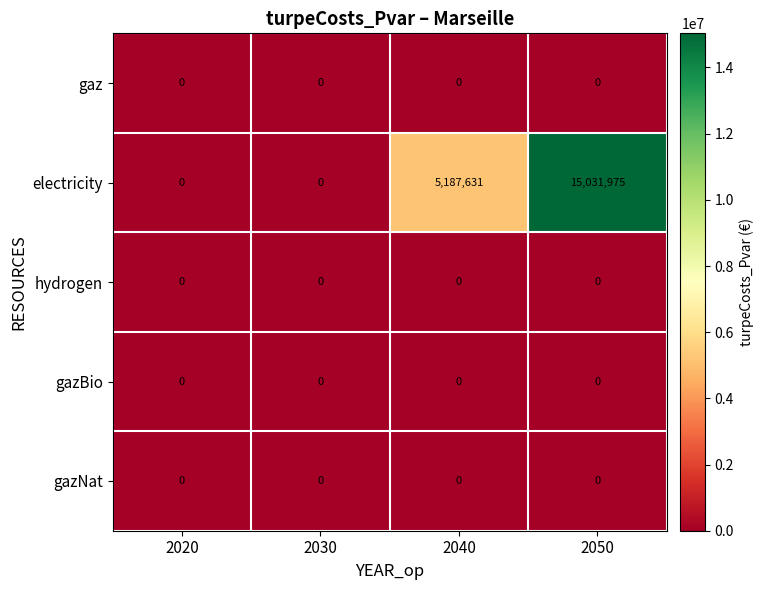

Which category has the highest value across all series?

2050